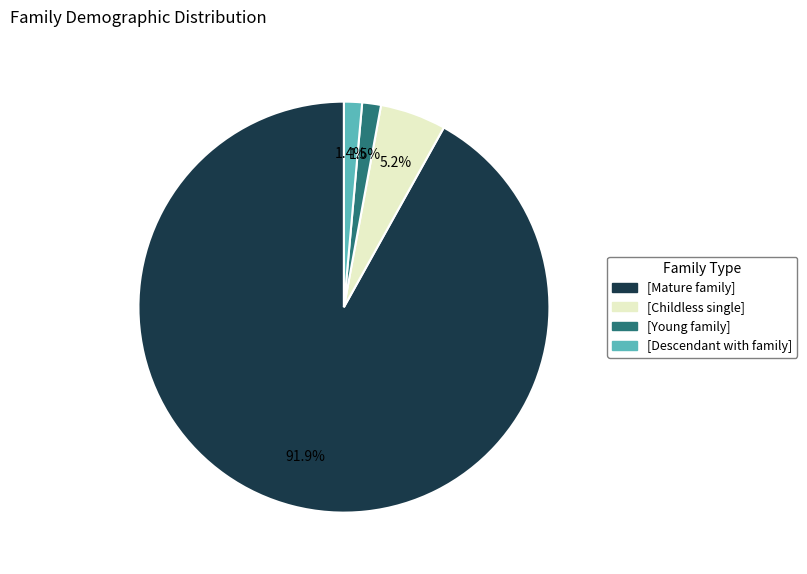

How much of the chart is everything except [Mature family]?

8.1%